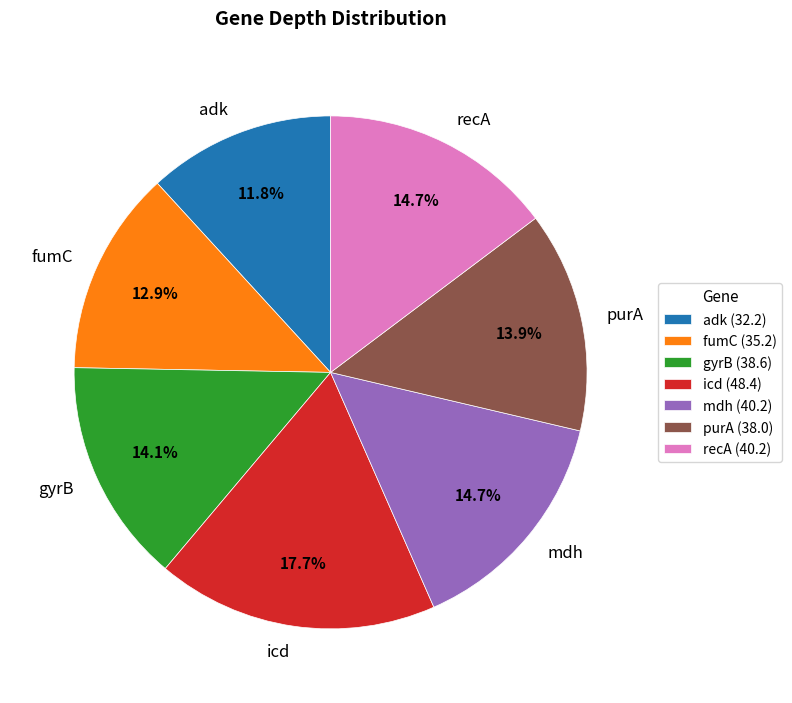

How many segments does this pie chart have?

7